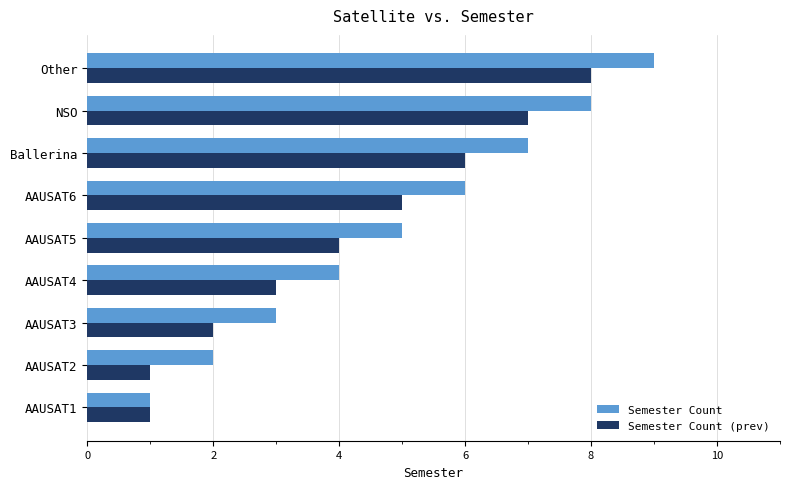

What is the average value of the Semester Count series?

5